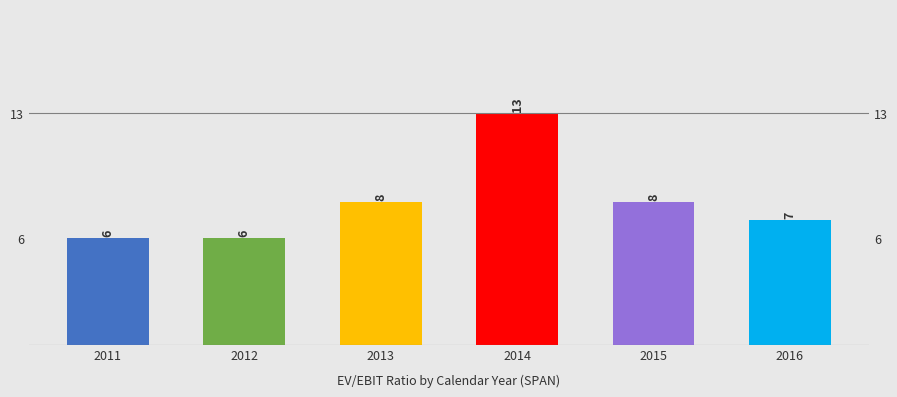

What is the value of the 4th bar from the left?

13